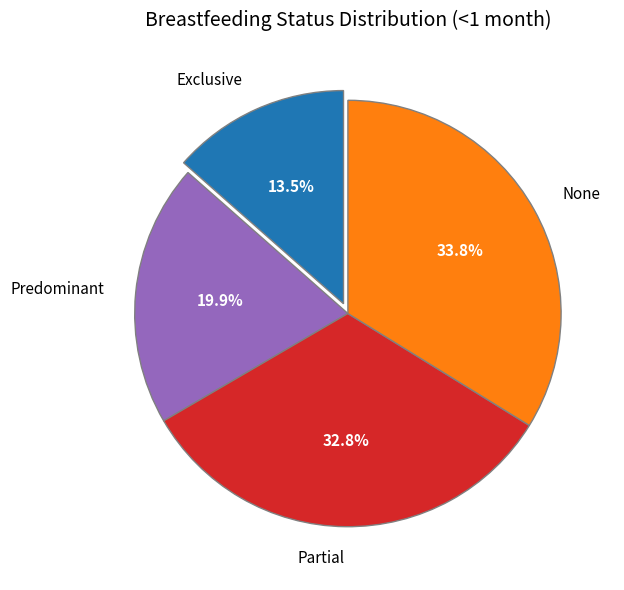

Count the number of slices in the pie.

4